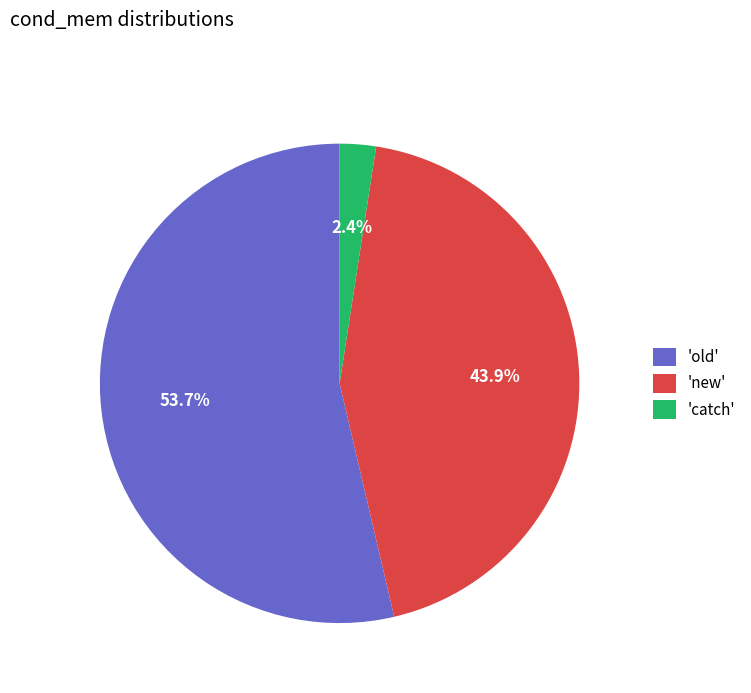

Combined, what portion of the pie is 'old' and 'catch'?

56.1%